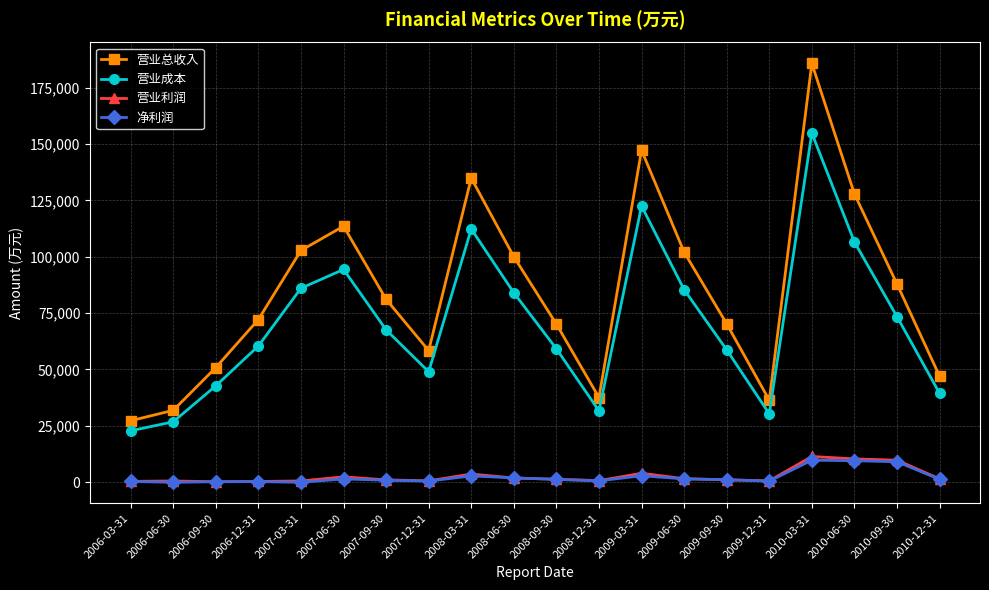

Which series has the widest spread of values?

营业总收入